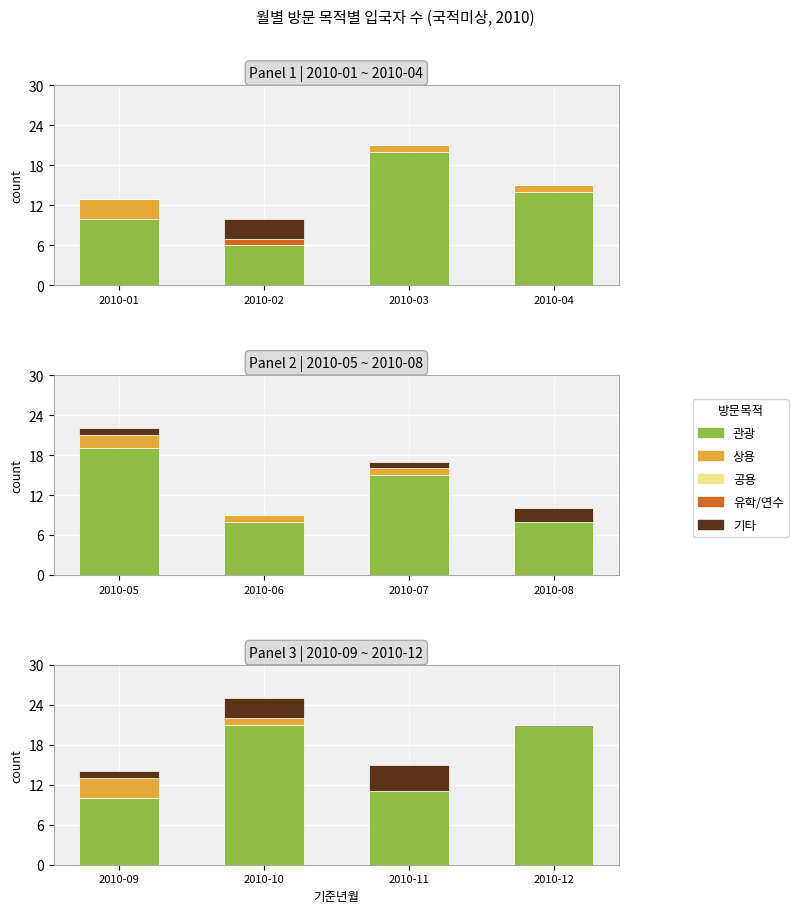

How many categories are shown in the chart?

4